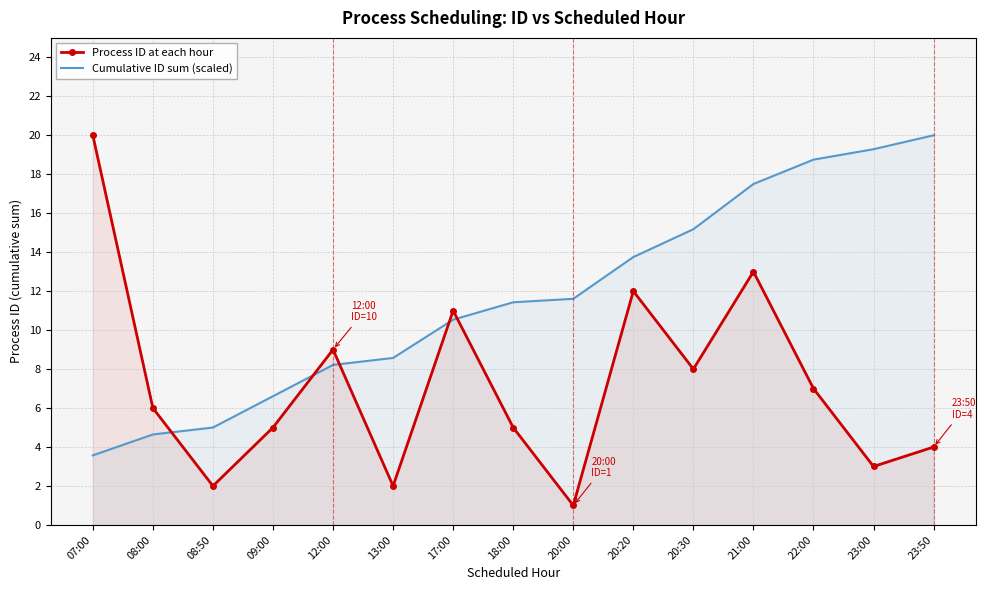

Rank the categories by Process ID at each hour value from lowest to highest.

20:00, 08:50, 13:00, 23:00, 23:50, 09:00, 18:00, 08:00, 22:00, 20:30, 12:00, 17:00, 20:20, 21:00, 07:00